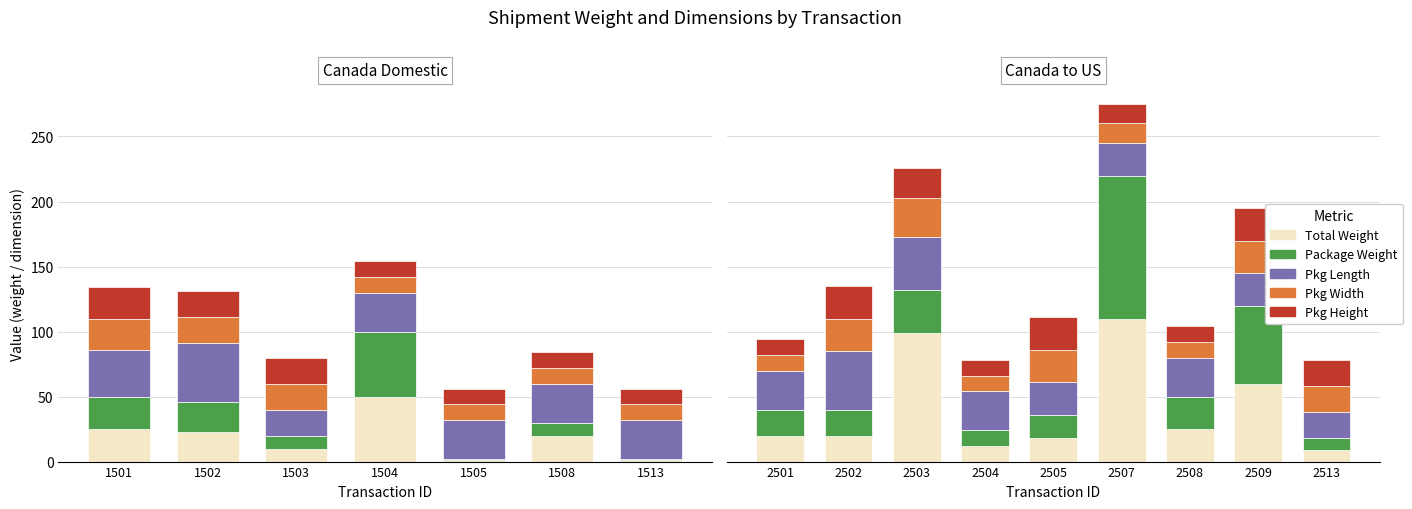

Which series has the widest spread of values?

Total Weight